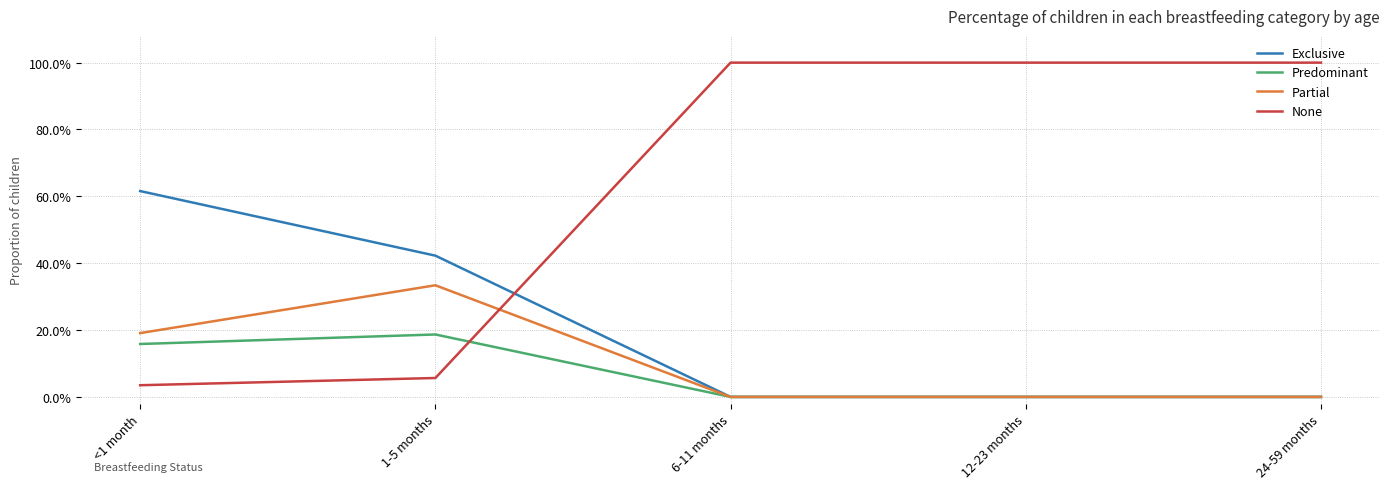

At which category does the chart reach its peak across all series?

6-11 months